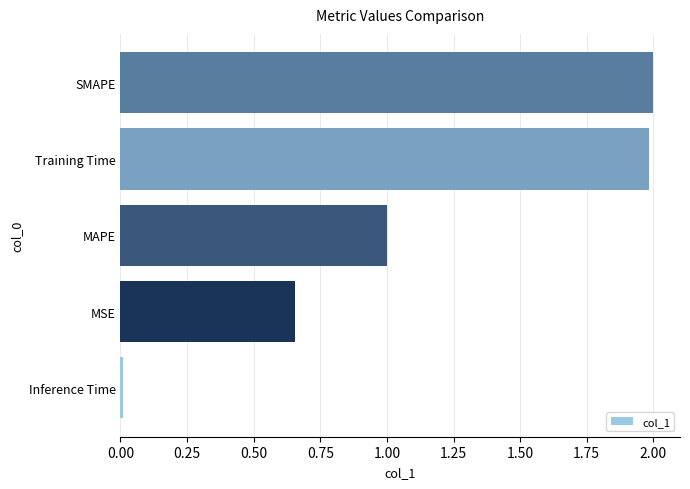

How many values exceed 1?

3